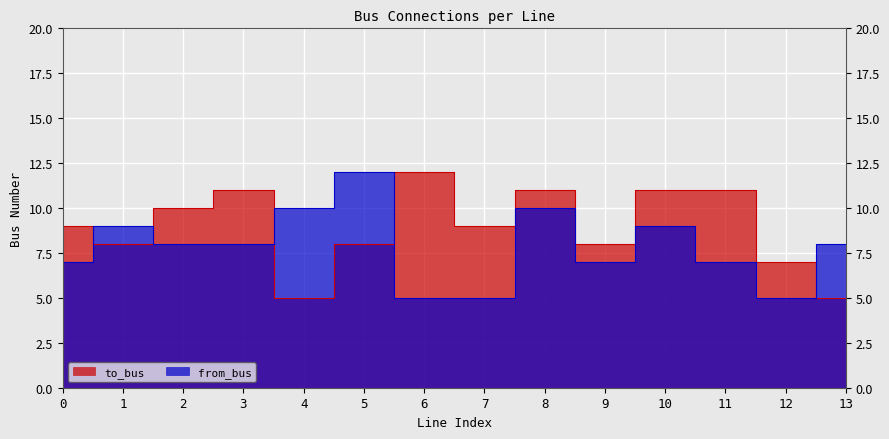

Reading left to right, transcribe all the data shown in this chart.

to_bus: 9	8	10	11	5	8	12	9	11	8	11	11	7	5
from_bus: 7	9	8	8	10	12	5	5	10	7	9	7	5	8